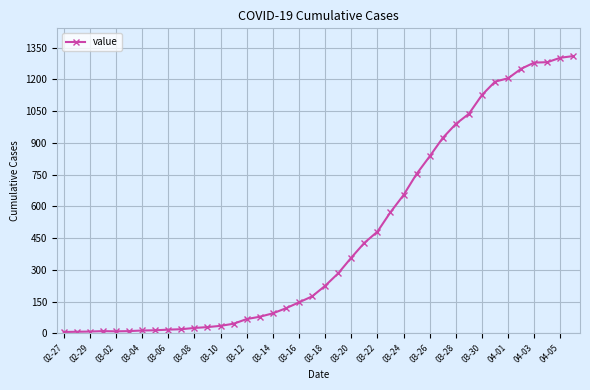

True or false: the data has more than 0 interior local peaks.

True